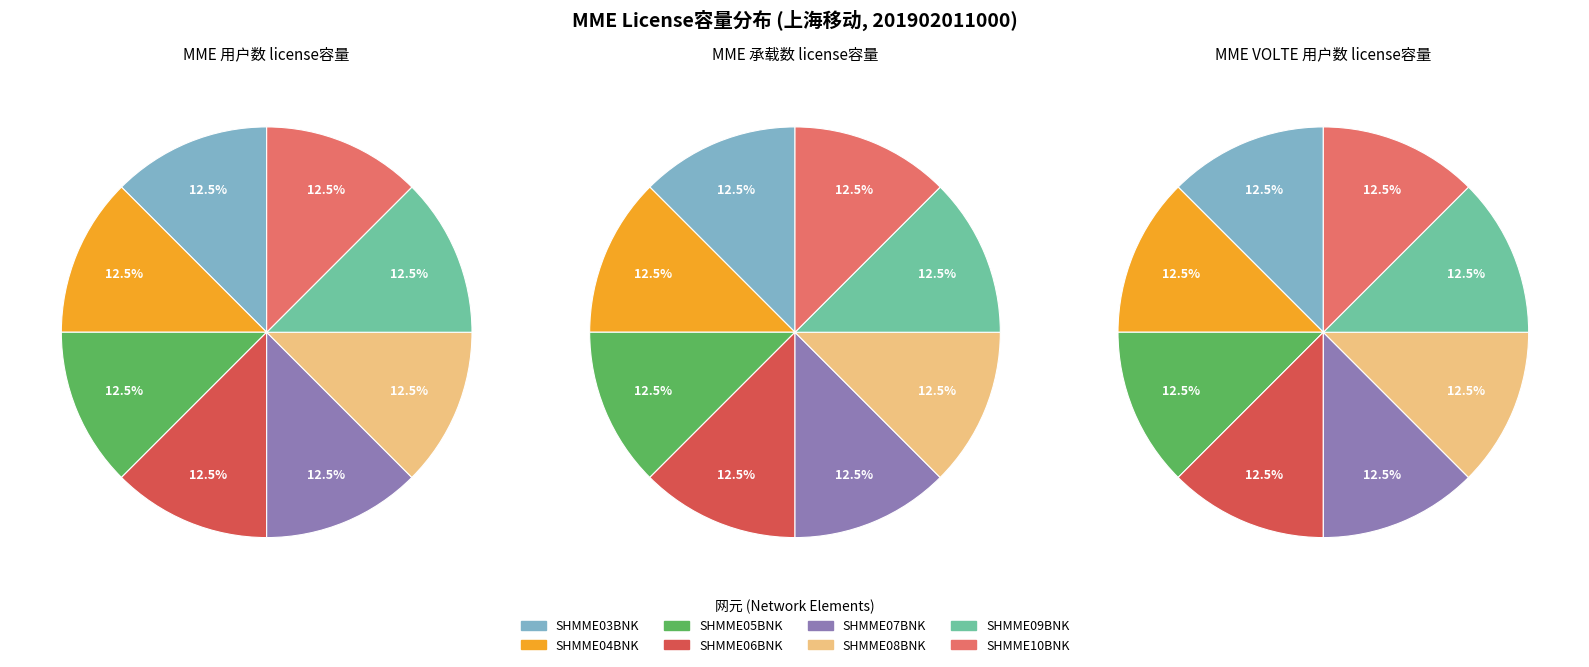

How many segments does this pie chart have?

8